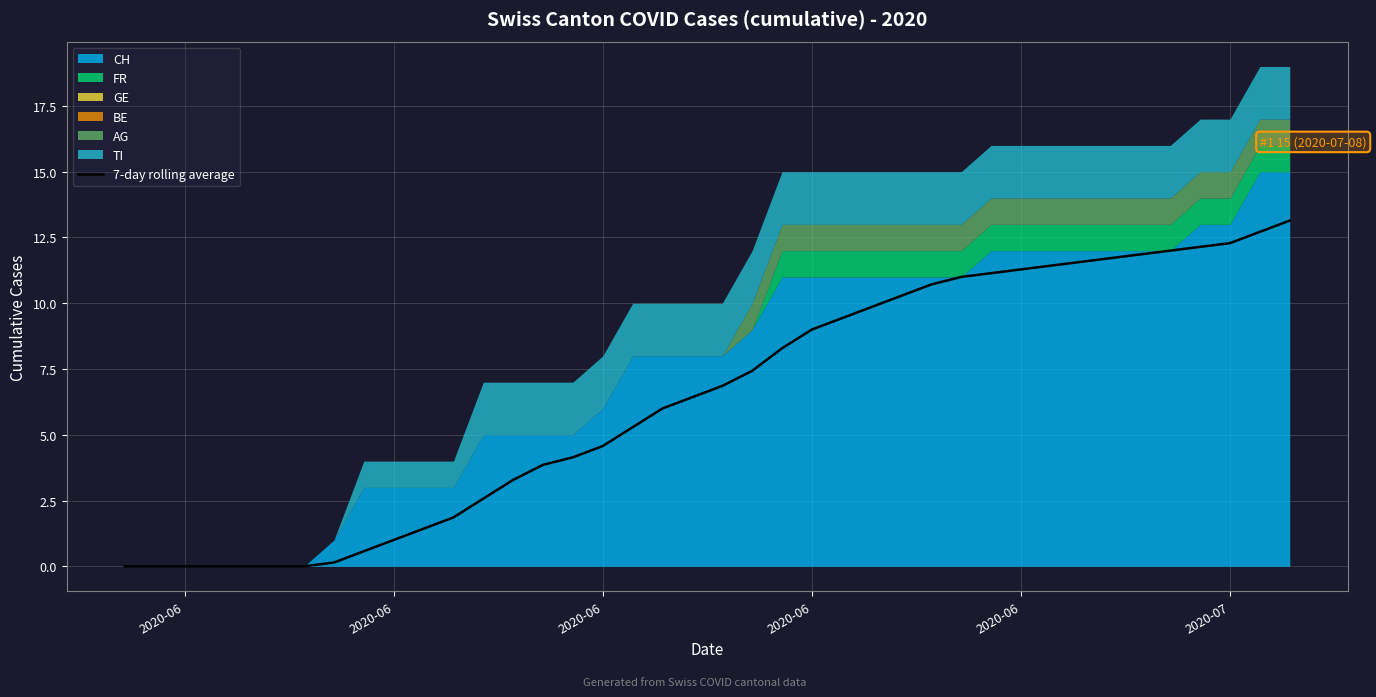

True or false: there are more than 1 points higher than both neighbors.

False